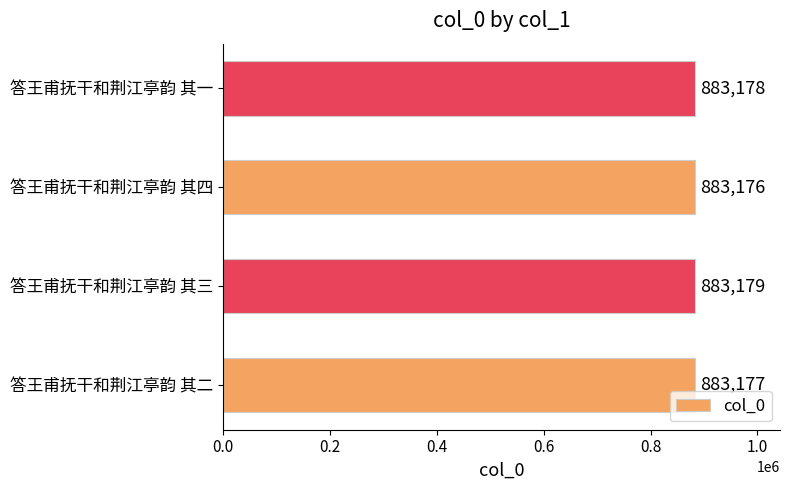

The chart shows a value of 883178 at 答王甫抚干和荆江亭韵 其一. True or false?

True